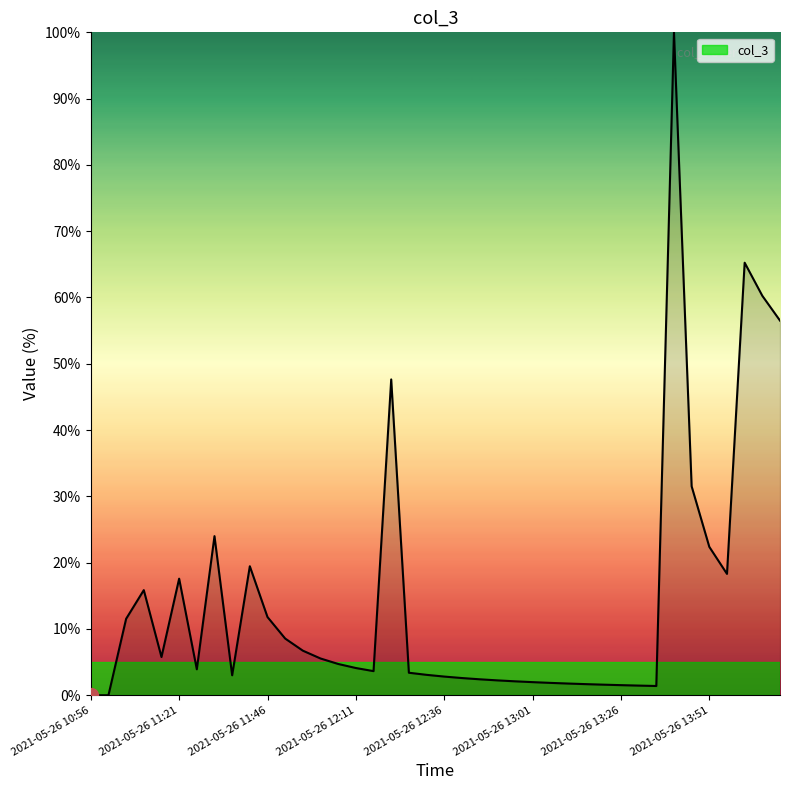

What is the greatest value displayed?

100.0